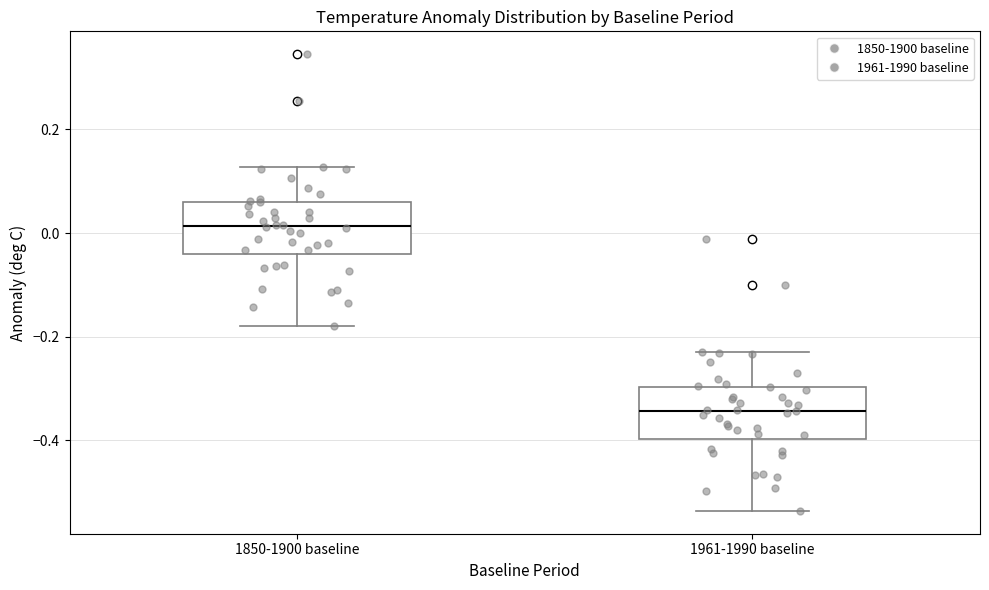

Where does the upper whisker of the box for 1961-1990 baseline end on the y-axis? The values are not printed on the chart, so give them approximately, as read against the axis.

-0.22